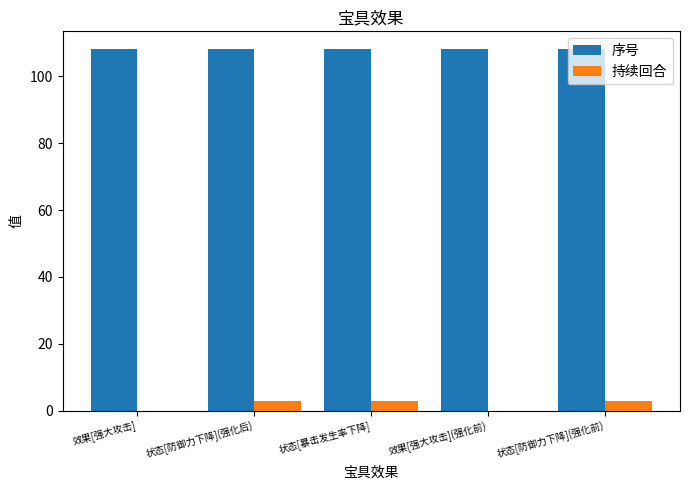

Are the bars horizontal?

No